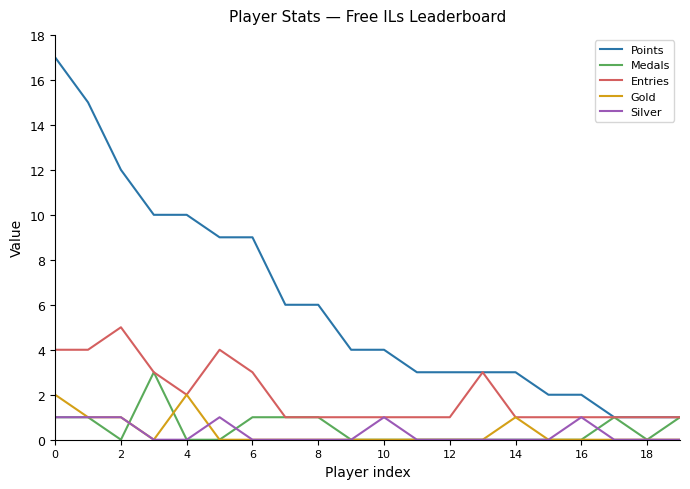

What is the maximum value for Entries?

5